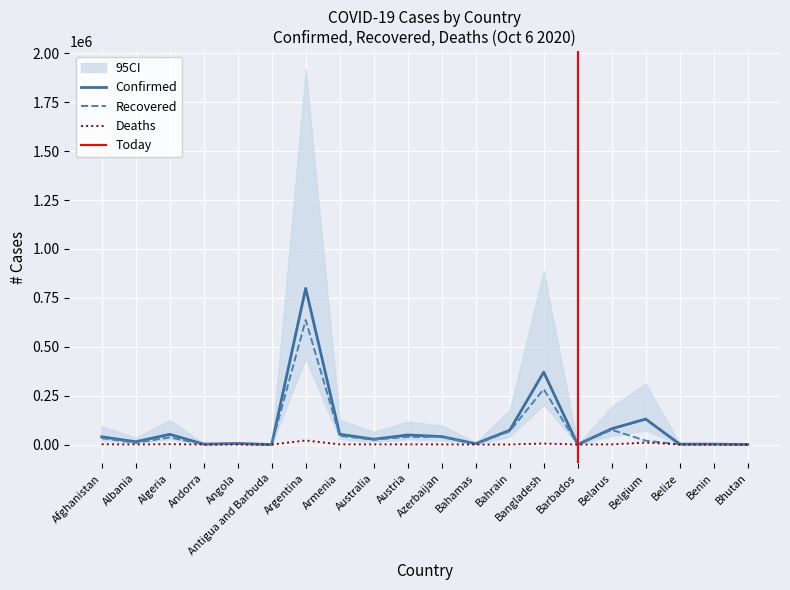

What is the value of the Confirmed point at the 7th from the left?

798486